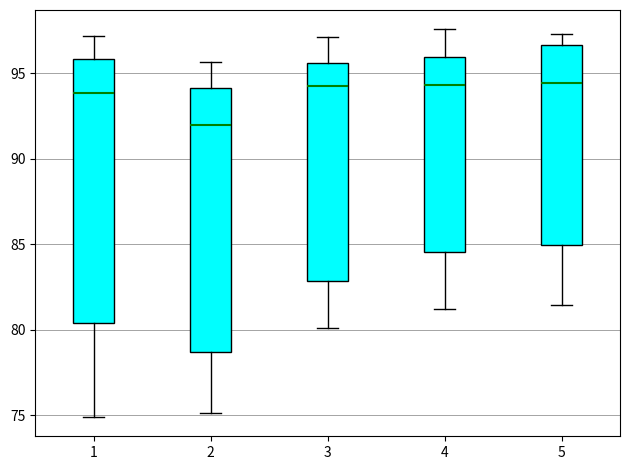

Reading left to right, read every box against the y-axis: the position of its median line, the range the box covers, and the ends of its whiskers. The values are not printed on the chart, so give them approximately, as read against the axis.

1: median 94.0, box 80.5 to 96.0, whiskers 75.0 to 97.0
2: median 92.0, box 78.5 to 94.0, whiskers 75.0 to 95.5
3: median 94.5, box 83.0 to 95.5, whiskers 80.0 to 97.0
4: median 94.5, box 84.5 to 96.0, whiskers 81.0 to 97.5
5: median 94.5, box 85.0 to 96.5, whiskers 81.5 to 97.5